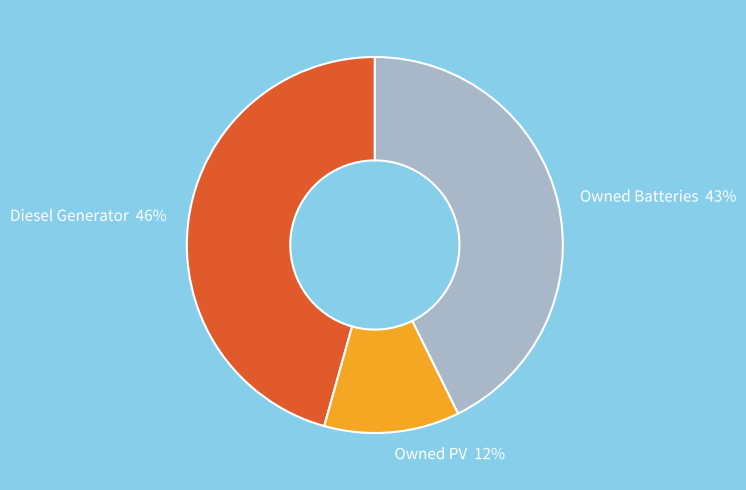

Which category has the smallest portion of the pie?

Owned PV